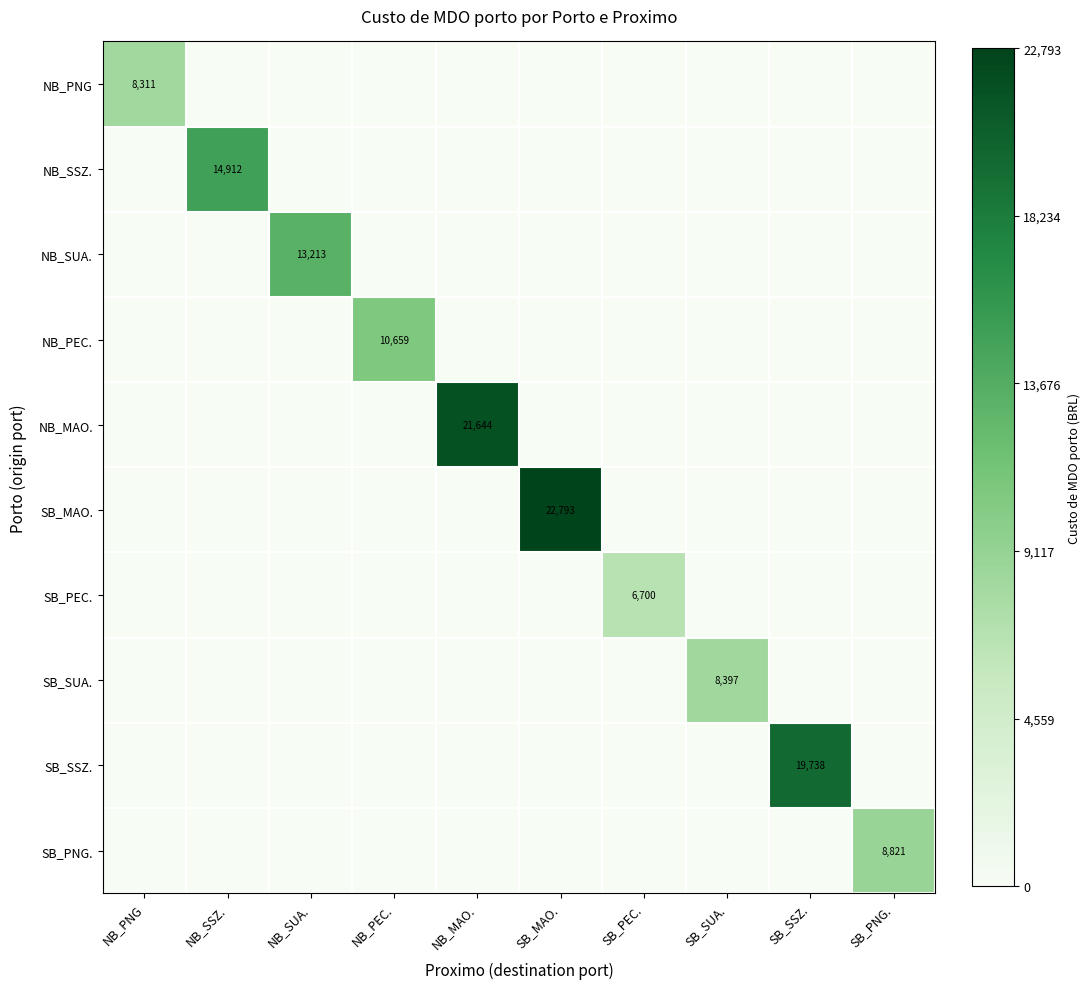

True or false: SB_SUA. has a value of 14684 at SB_SUA..

False